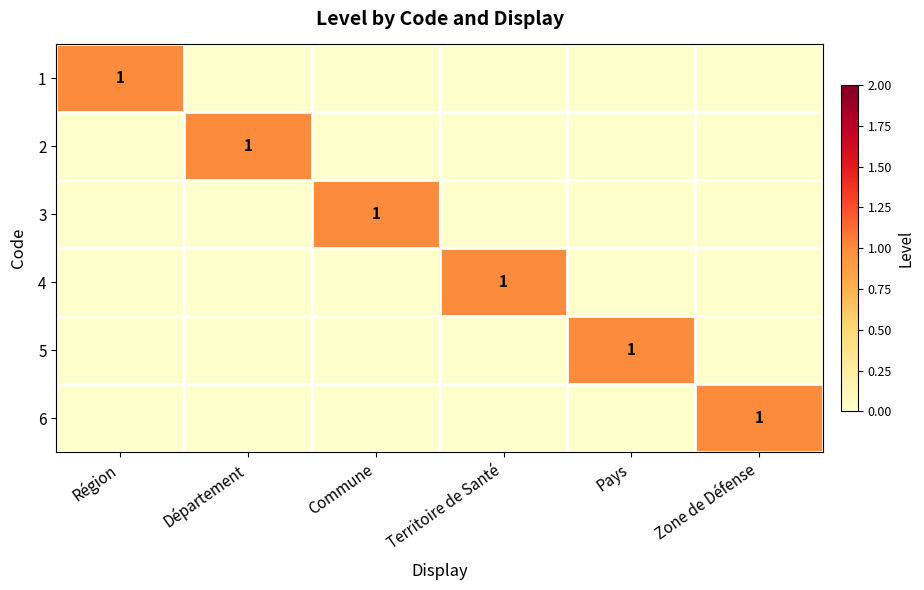

Count the 4 values in the range 0 to 1.

6